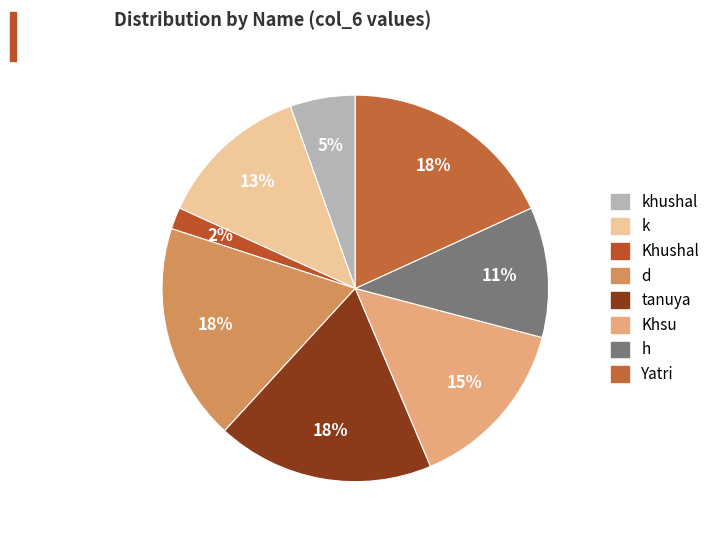

How many slices are in this pie chart?

8